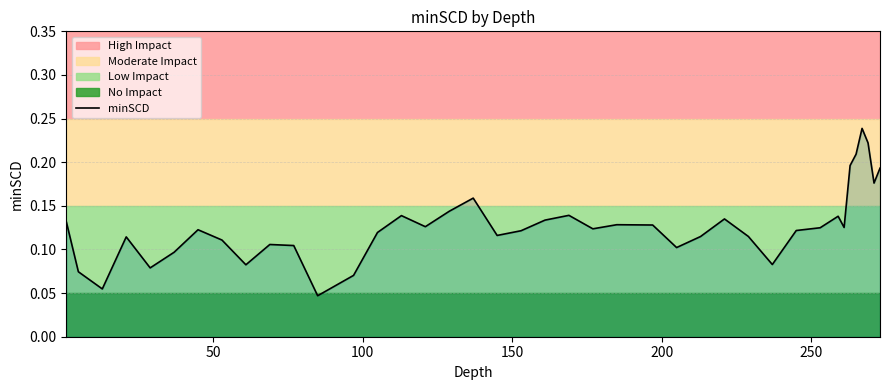

What is the average value?

0.1